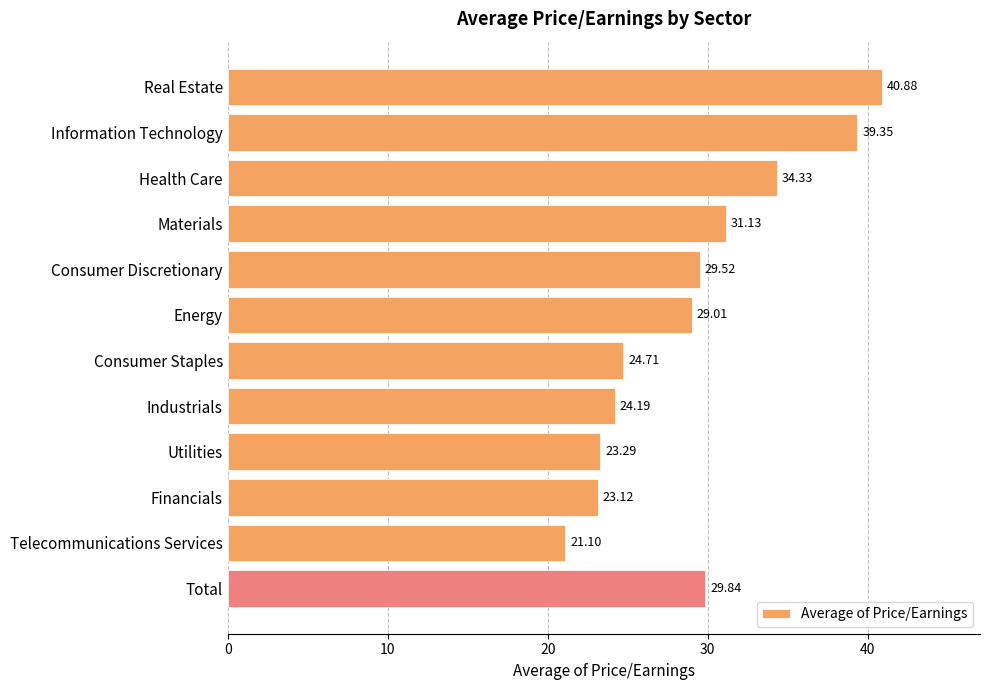

Where is the data nearest to the value 30?

Total